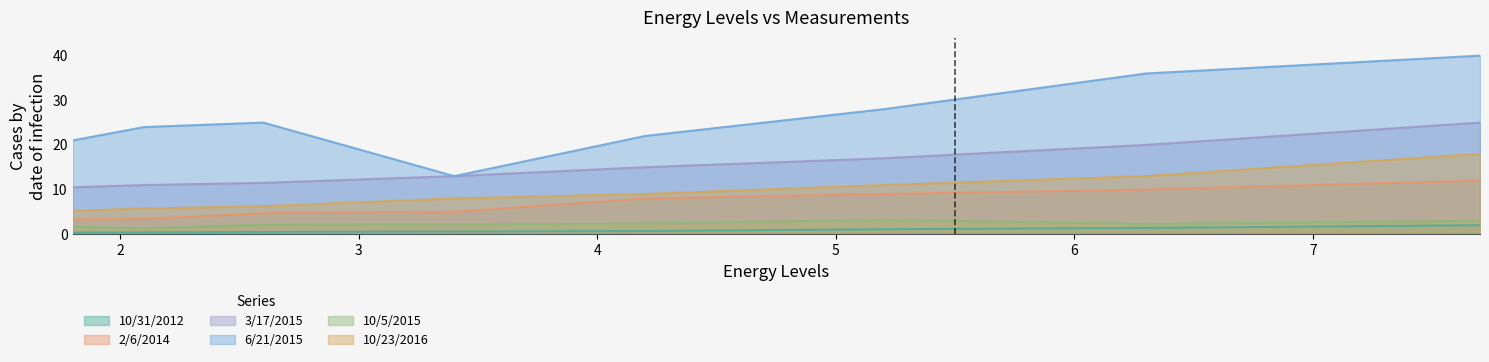

At how many categories does at least one series exceed 29?

2